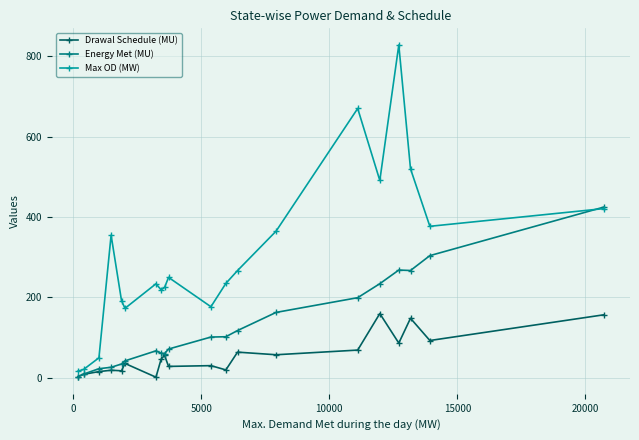

Which series has the widest spread of values?

Max OD (MW)